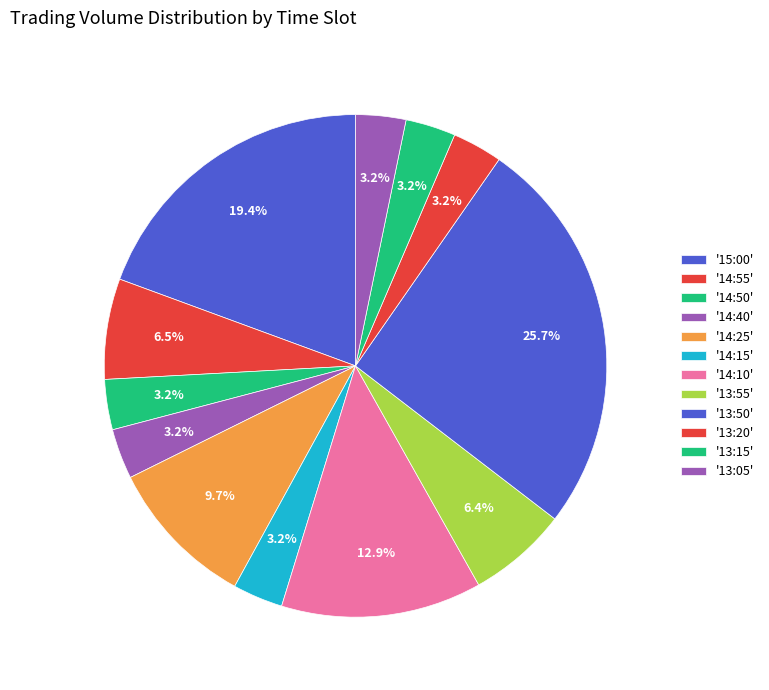

How many segments does this pie chart have?

12